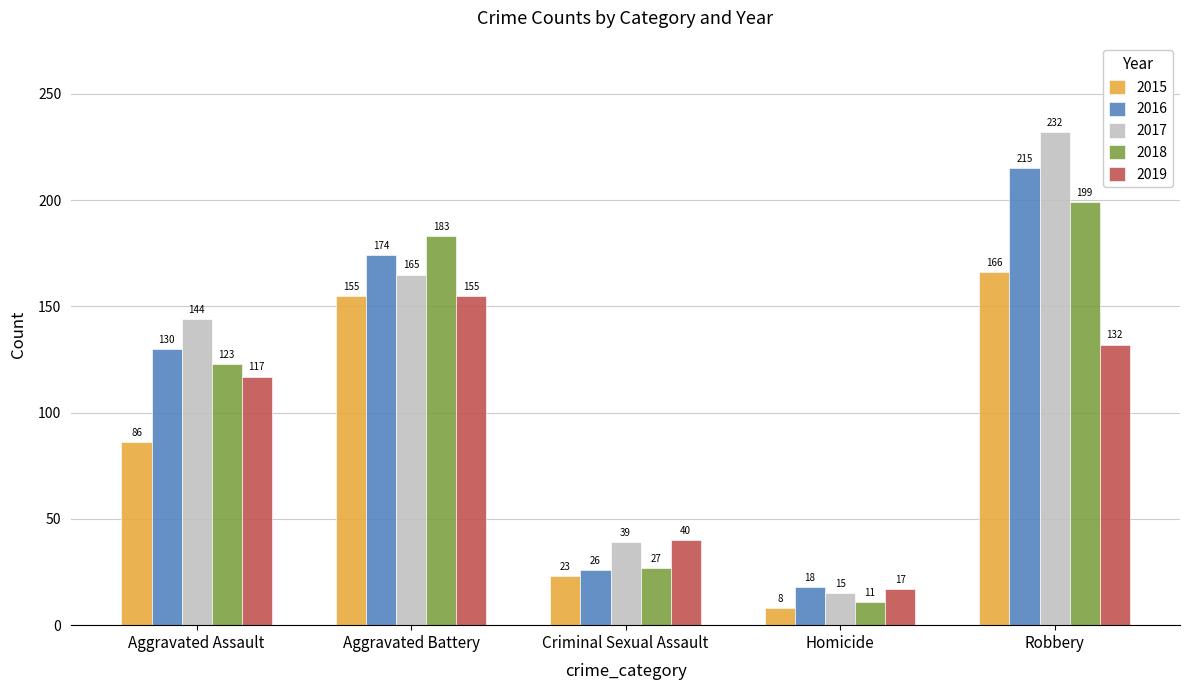

What is the label of the 2nd bar from the right?

Homicide